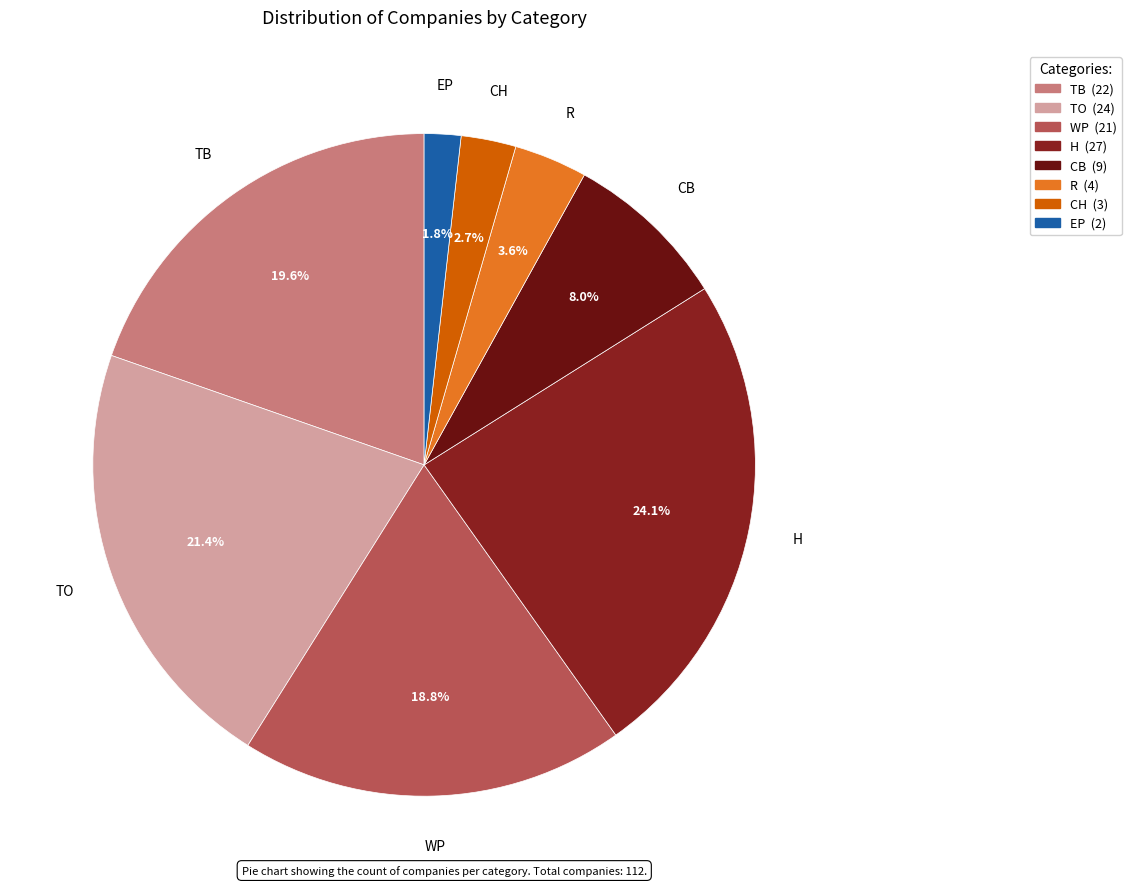

True or false: H accounts for 19% of the total.

False